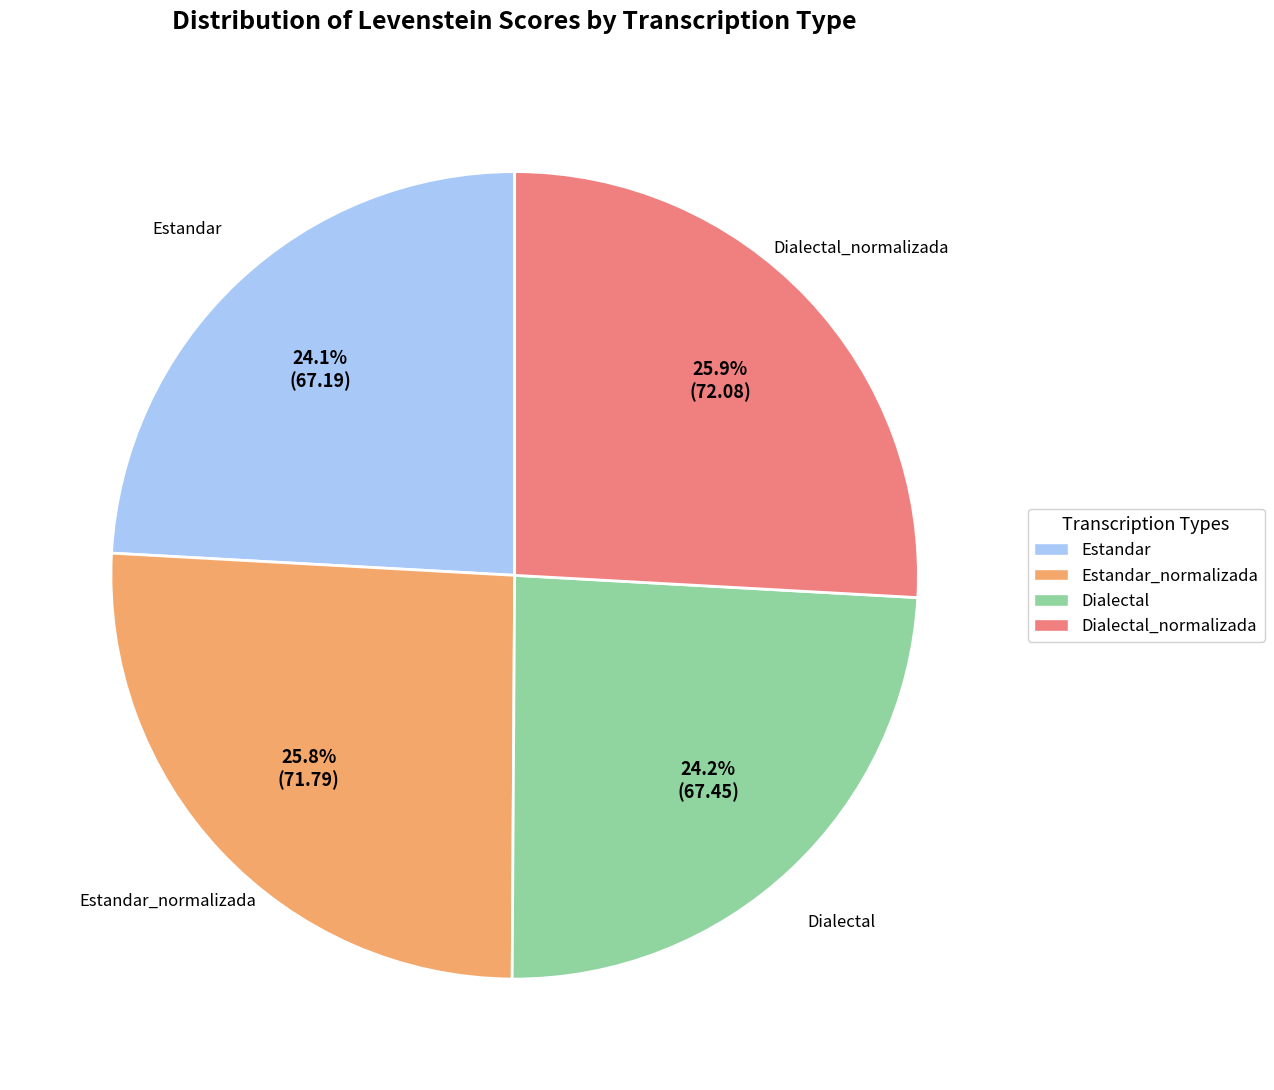

Is there any slice that represents more than half of the pie?

No